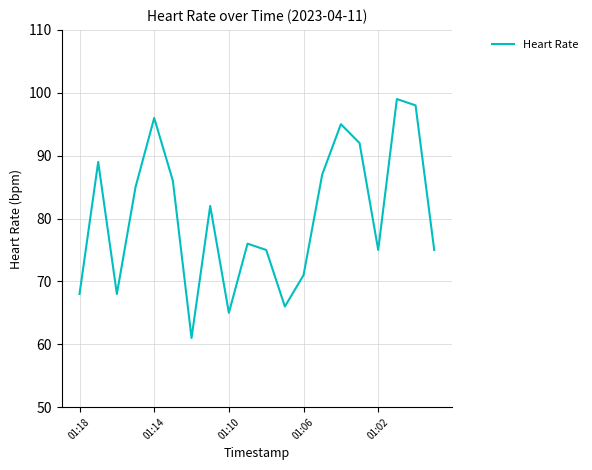

What is the difference between the maximum and minimum values?

38